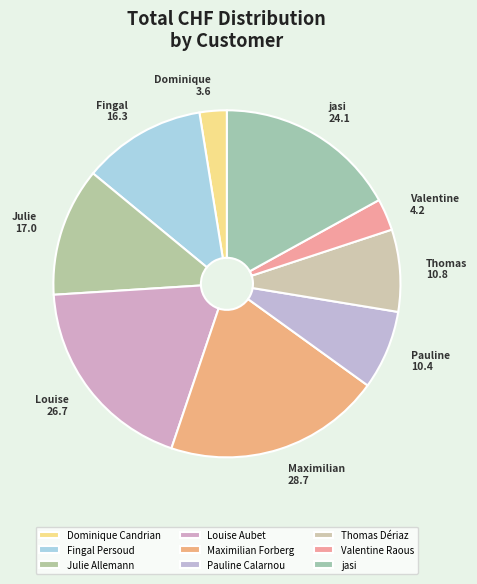

The jasi slice represents 28% of the pie. True or false?

False